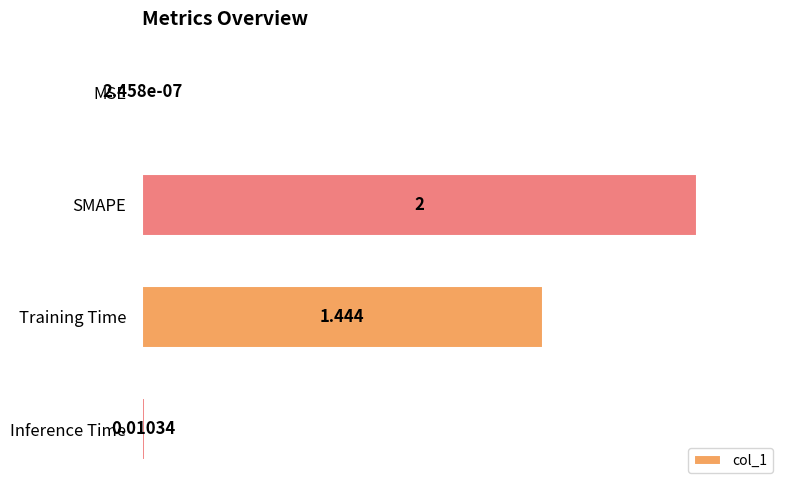

At which label is the value closest to 50?

Training Time